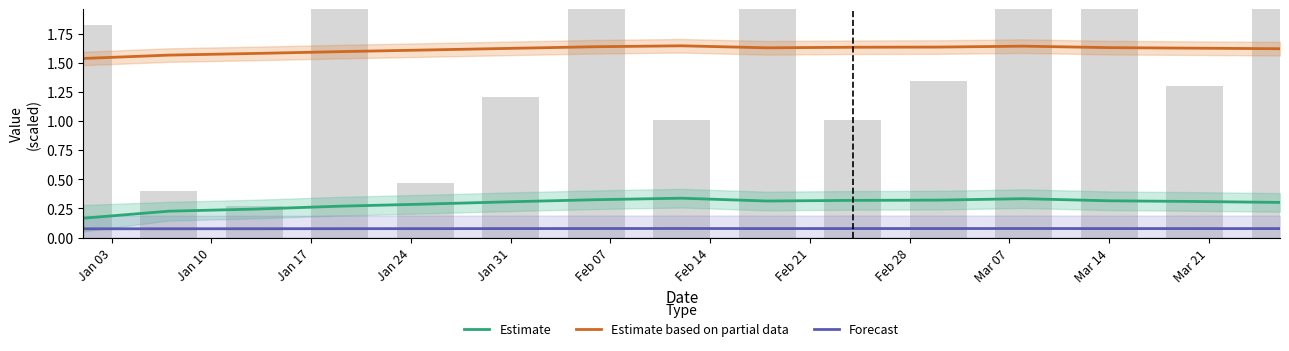

What is the difference between the maximum and minimum values in the Estimate based on partial data series?

0.1